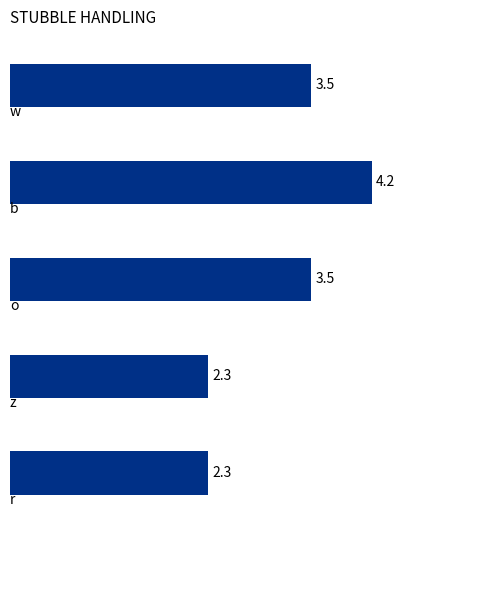

Reading bottom to top, extract all data points from this chart.

2.3	2.3	3.5	4.2	3.5